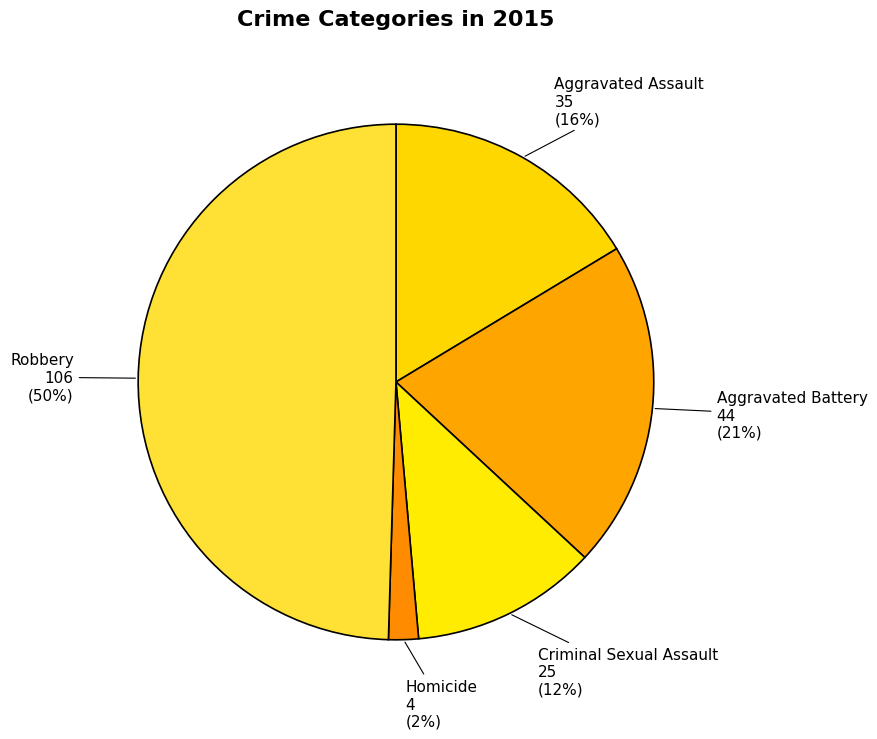

To the nearest percent, what is the difference between the largest and smallest slice percentages?

48%